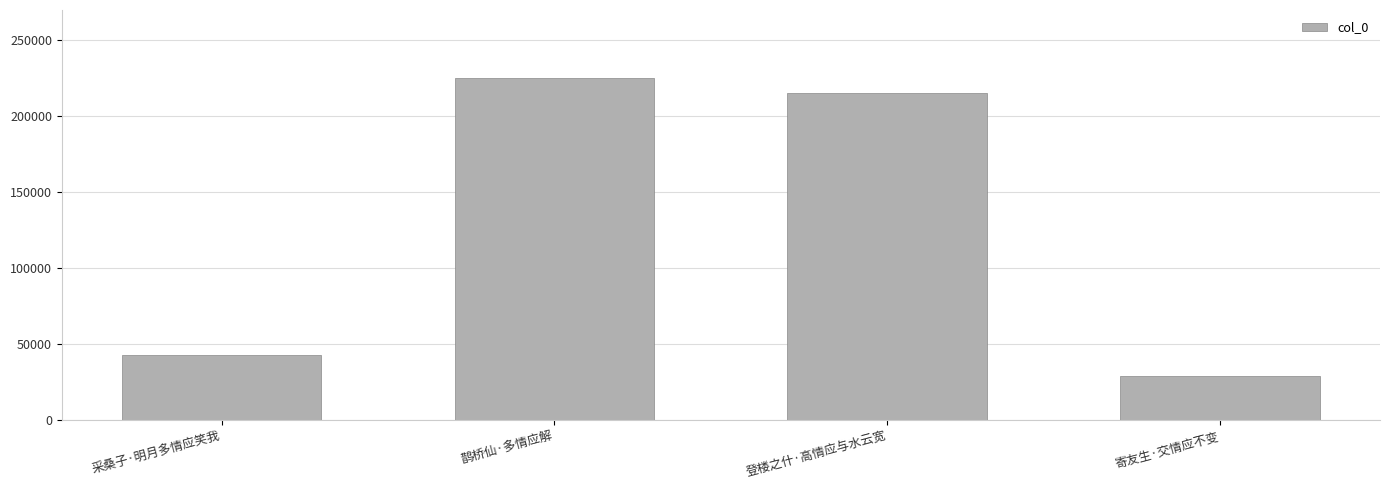

List the labels in order of value, largest first.

鹊桥仙·多情应解, 登楼之什·高情应与水云宽, 采桑子·明月多情应笑我, 寄友生·交情应不变